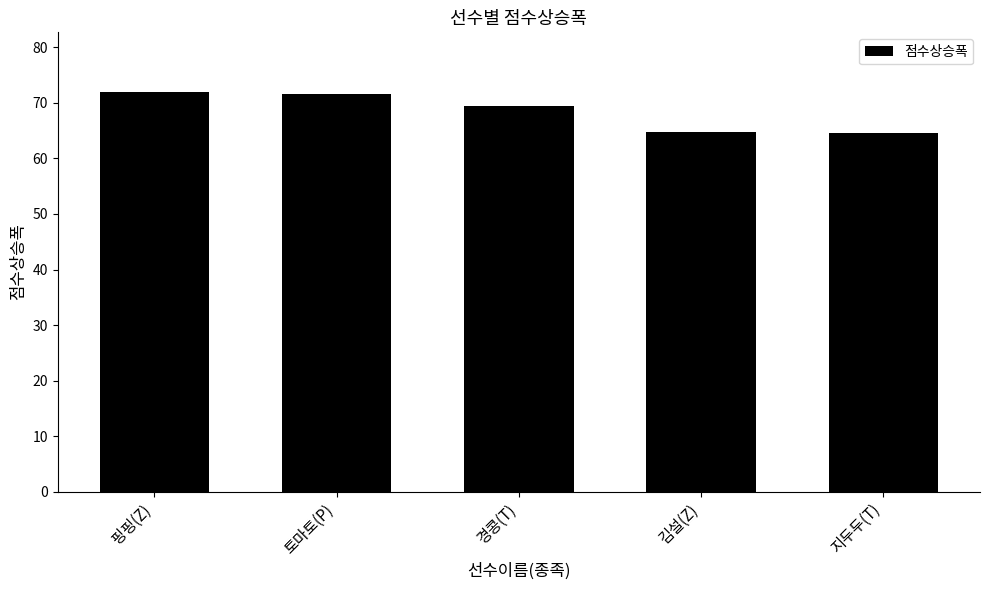

What is the label of the 1st bar from the right?

지두두(T)